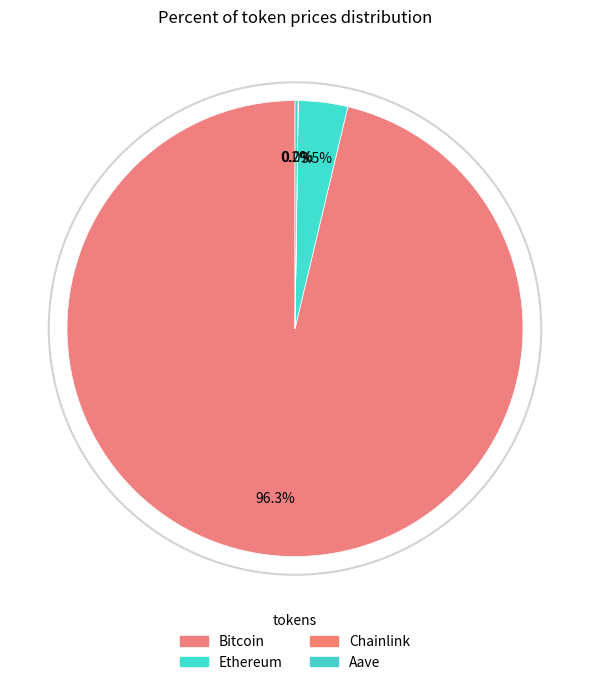

To the nearest percent, what is the difference between the largest and smallest slice percentages?

96%